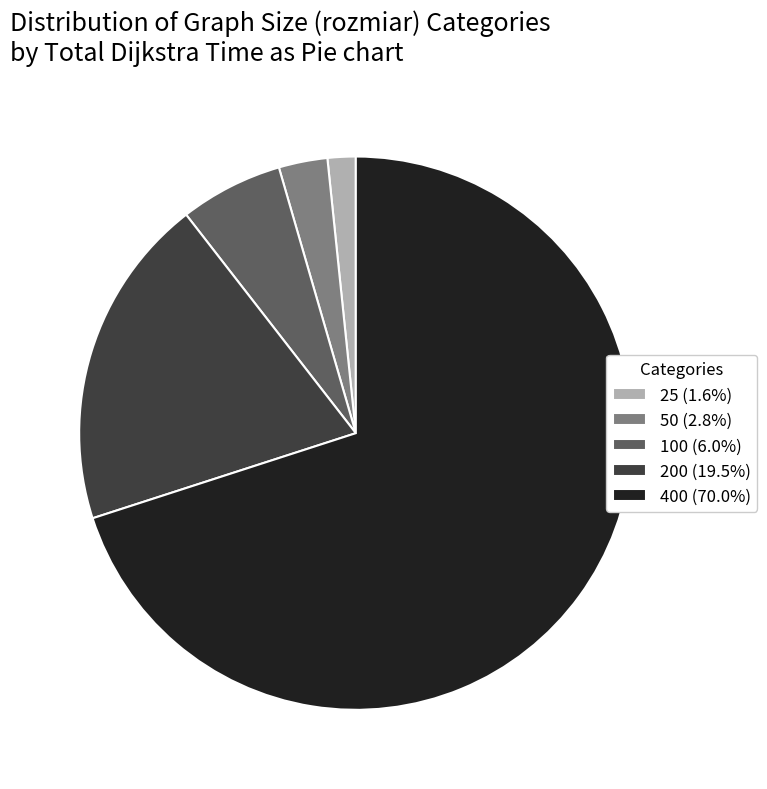

Rank the categories by value from lowest to highest.

25, 50, 100, 200, 400